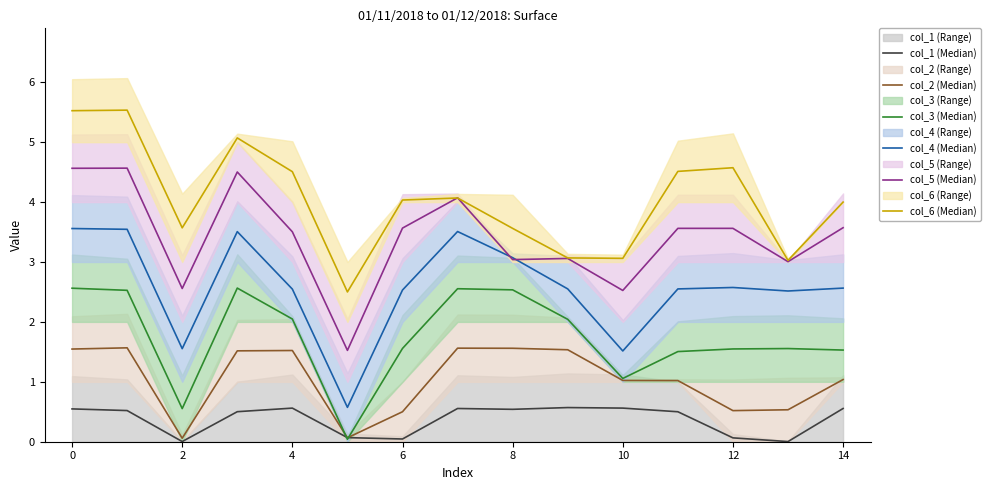

Count the number of categories in the chart.

15